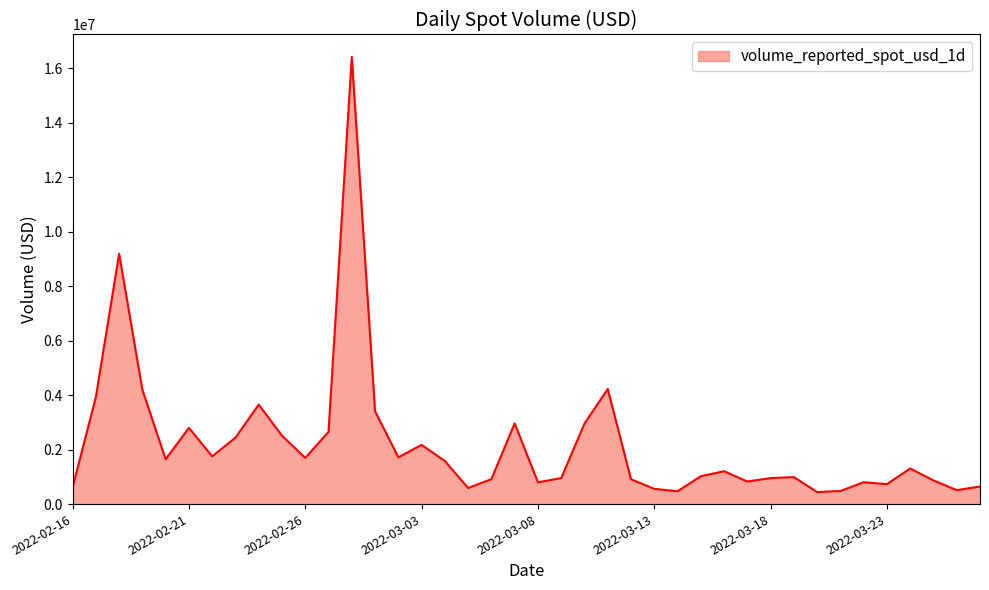

How many values are below 1305037?

20